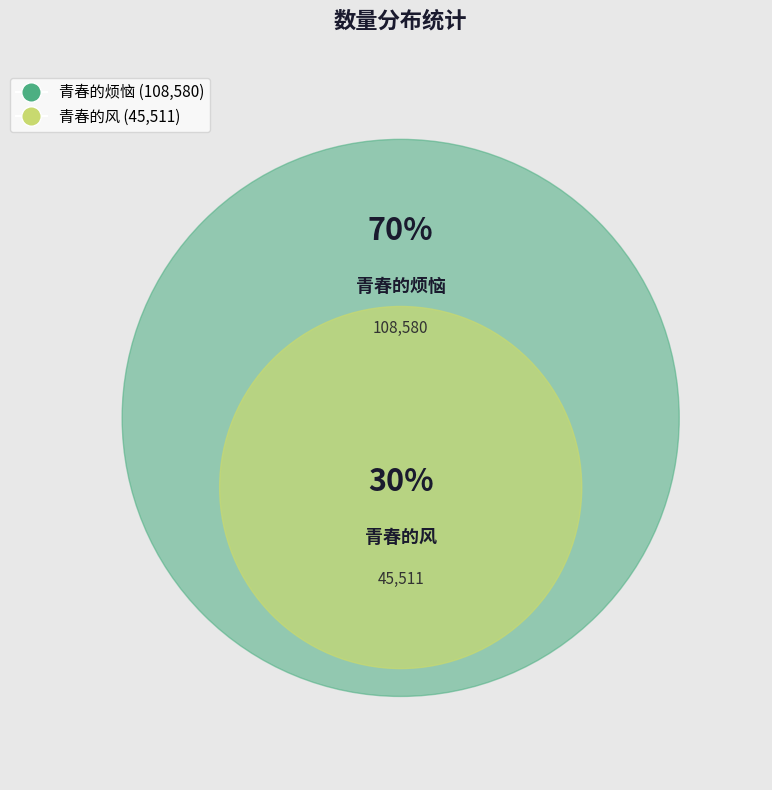

Combined, do 青春的风 and 青春的烦恼 account for over 50%?

Yes